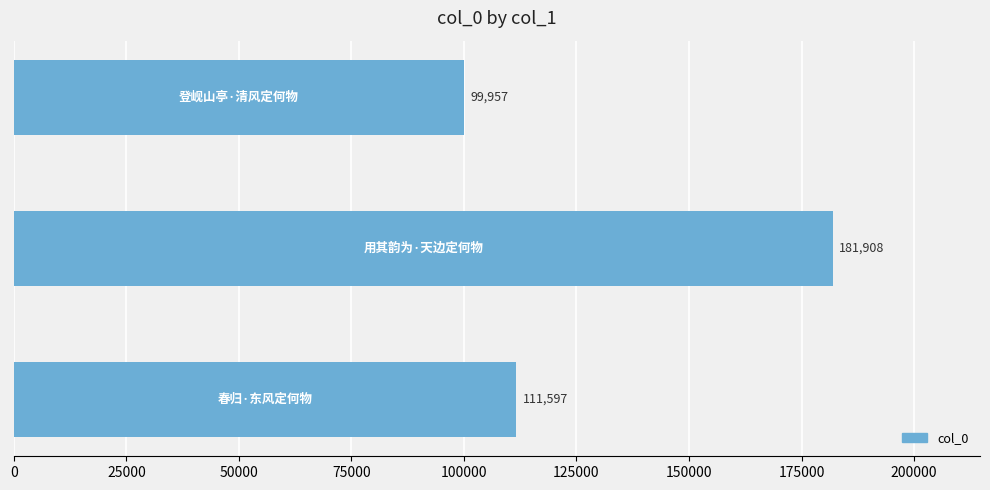

What is the difference between the maximum and minimum values?

81951